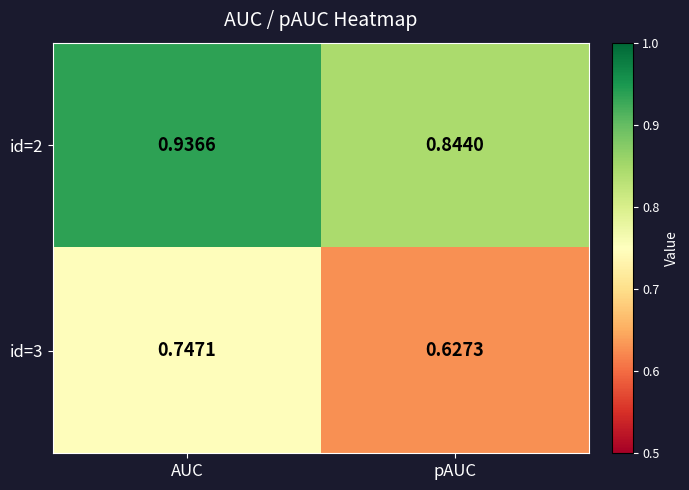

What is the spread (max minus min) of values at AUC?

0.2